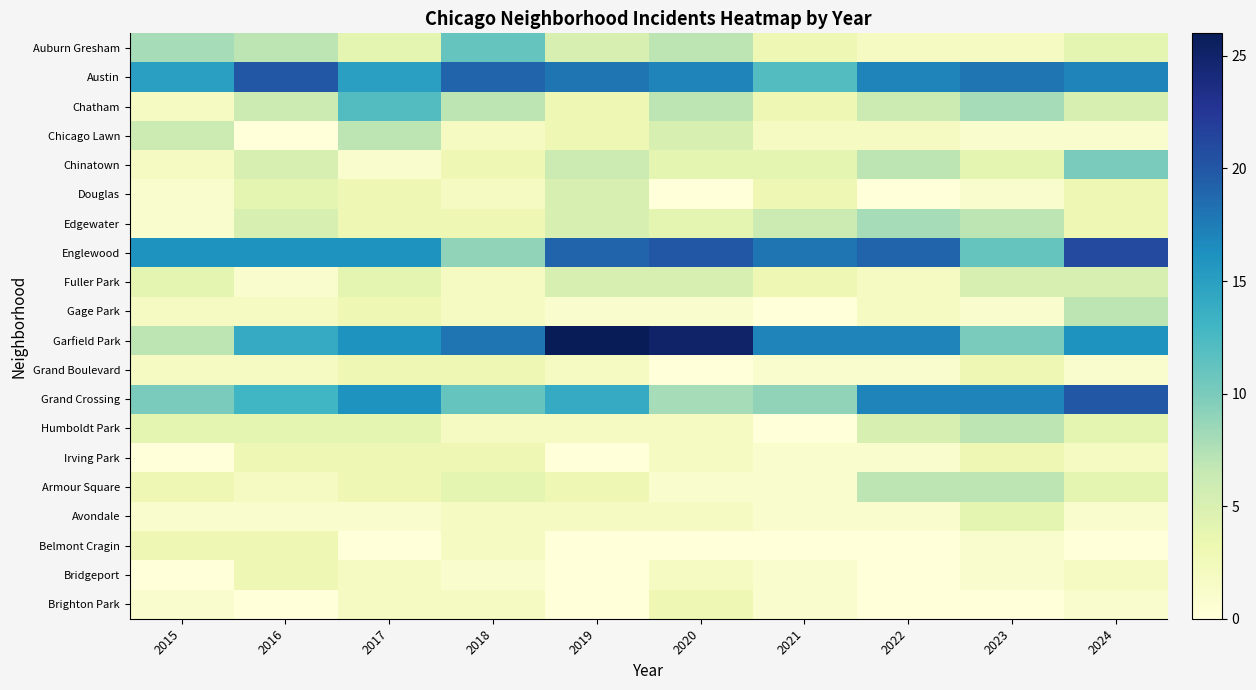

Between 2020 and 2016, which is larger?

2020